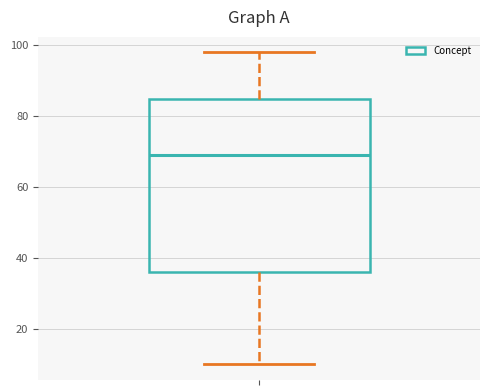

Transcribe this box plot: give where the median line is, the range the box spans, and where the two whiskers end, as read against the y-axis. The values are not printed on the chart, so give them approximately, as read against the axis.

median 70, box 36 to 86, whiskers 10 to 98